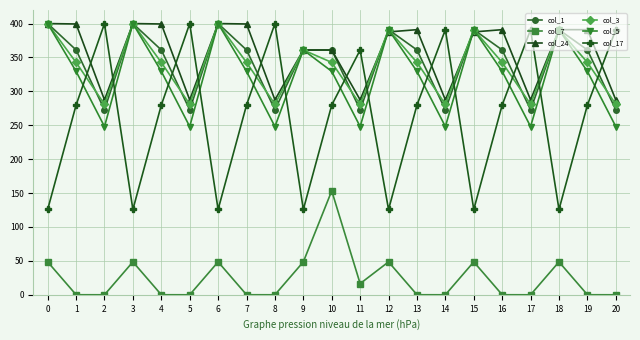

True or false: col_17 and col_7 cross at least once.

False